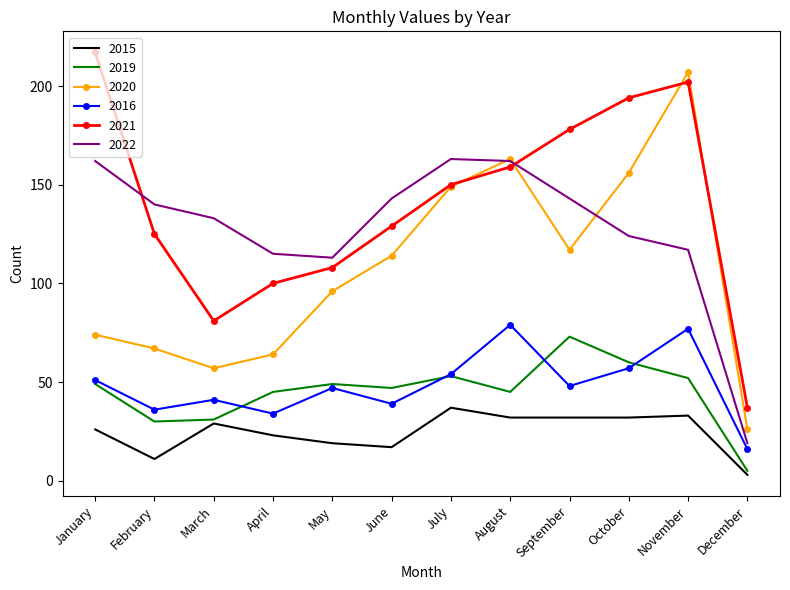

True or false: 2015 and 2020 intersect in this chart.

False